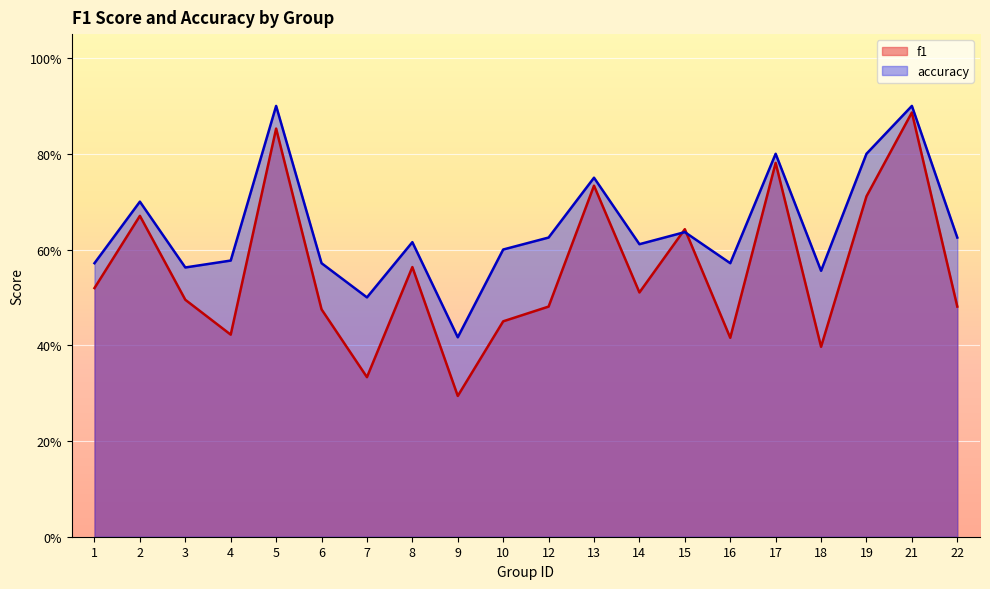

Reading left to right, transcribe all the data shown in this chart.

f1: 1=0.5	2=0.7	3=0.5	4=0.4	5=0.9	6=0.5	7=0.3	8=0.6	9=0.3	10=0.5	12=0.5	13=0.7	14=0.5	15=0.6	16=0.4	17=0.8	18=0.4	19=0.7	21=0.9	22=0.5
accuracy: 1=0.6	2=0.7	3=0.6	4=0.6	5=0.9	6=0.6	7=0.5	8=0.6	9=0.4	10=0.6	12=0.6	13=0.8	14=0.6	15=0.6	16=0.6	17=0.8	18=0.6	19=0.8	21=0.9	22=0.6